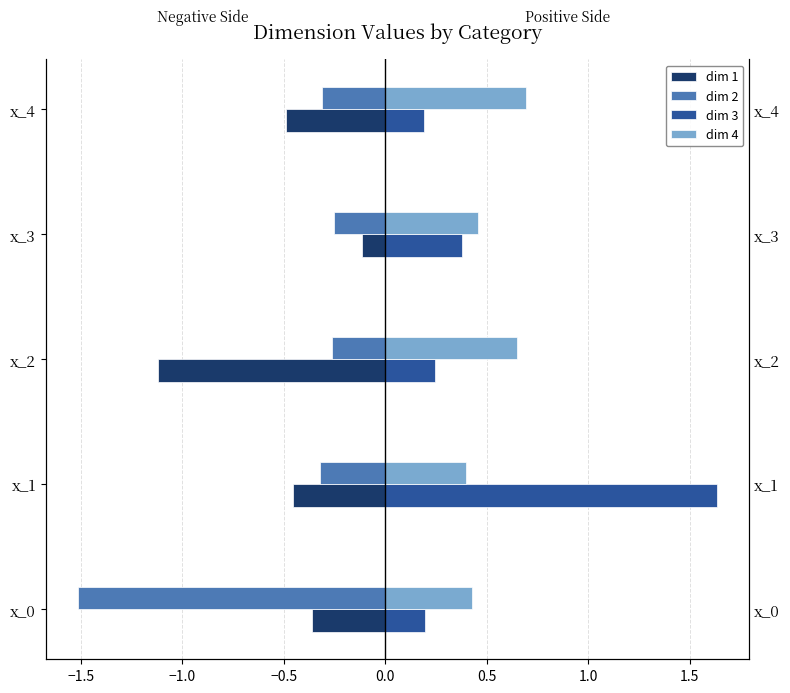

What is the maximum value for dim 1?

-0.1